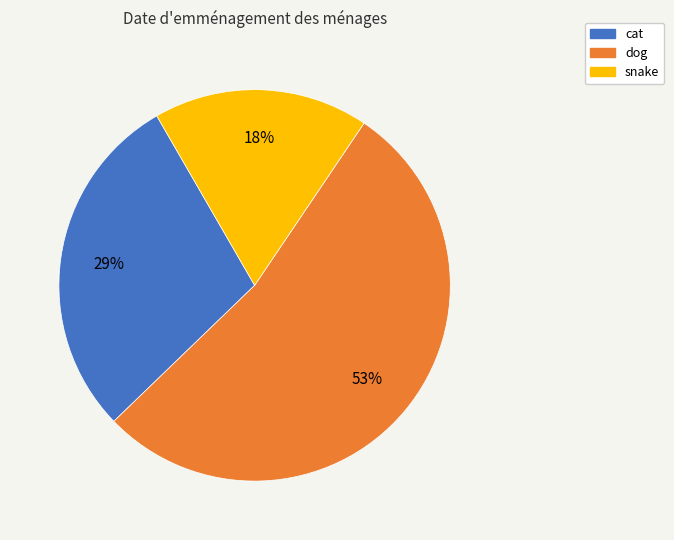

To the nearest percent, what is the average slice percentage?

33%